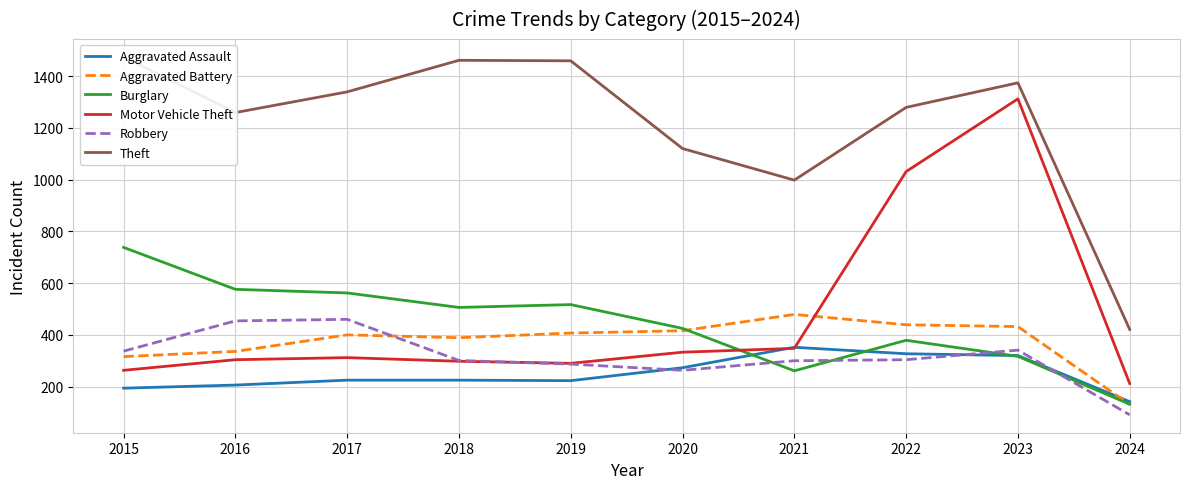

What is the difference between the Motor Vehicle Theft values at 2019 and 2021?

58